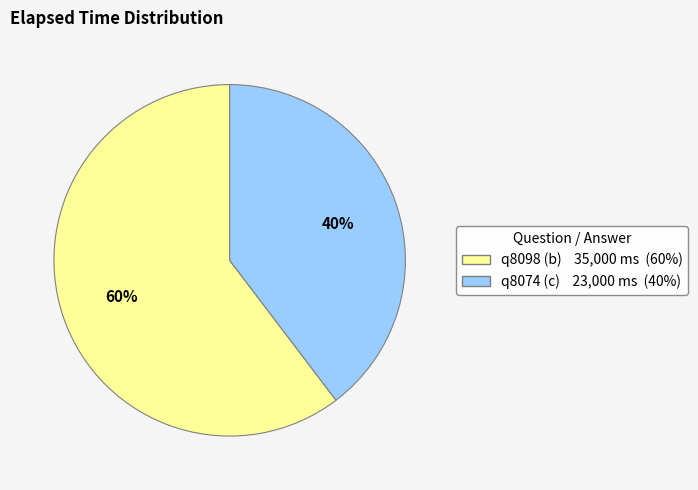

Does q8098 (b) represent more than half of the total?

Yes